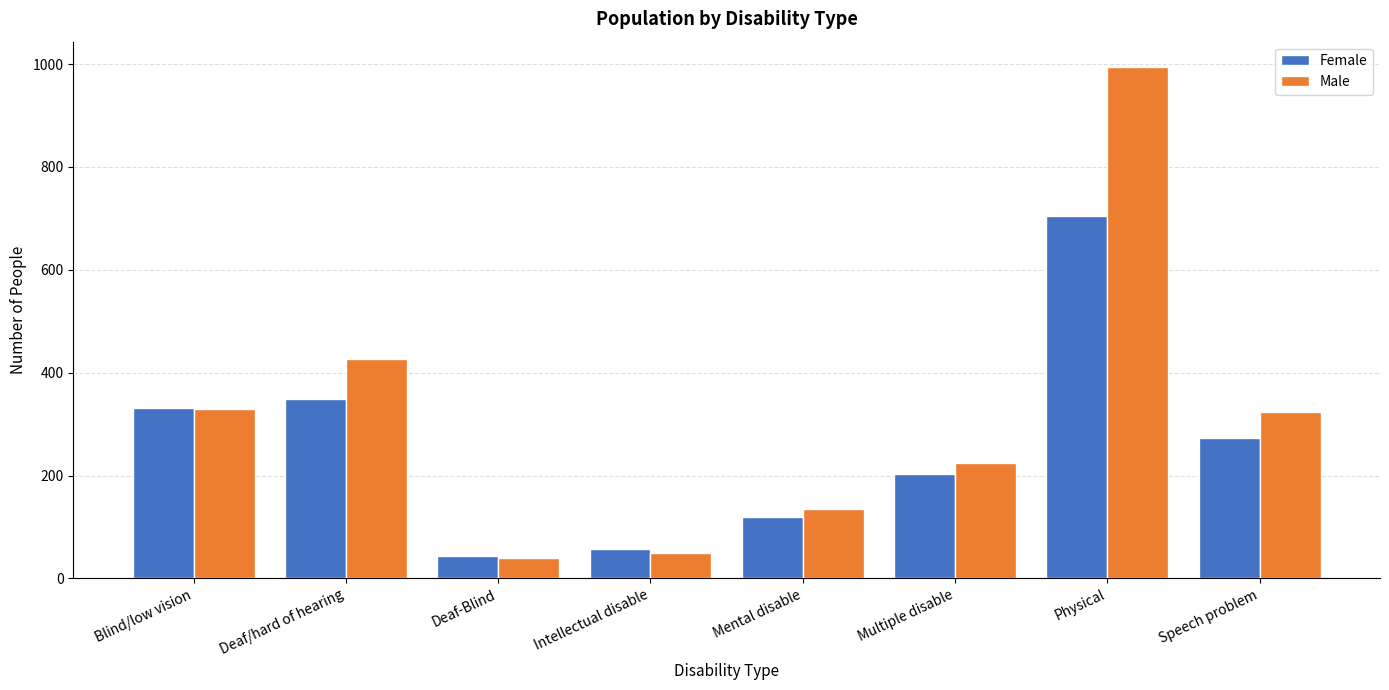

Reading left to right, transcribe all the data shown in this chart.

Female: 331	349	43	57	119	203	704	273
Male: 330	426	40	49	135	225	994	324